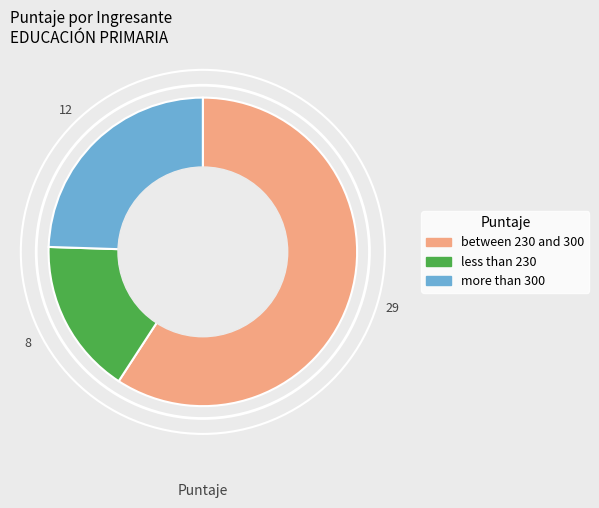

Is more than 300 the majority of the pie?

No